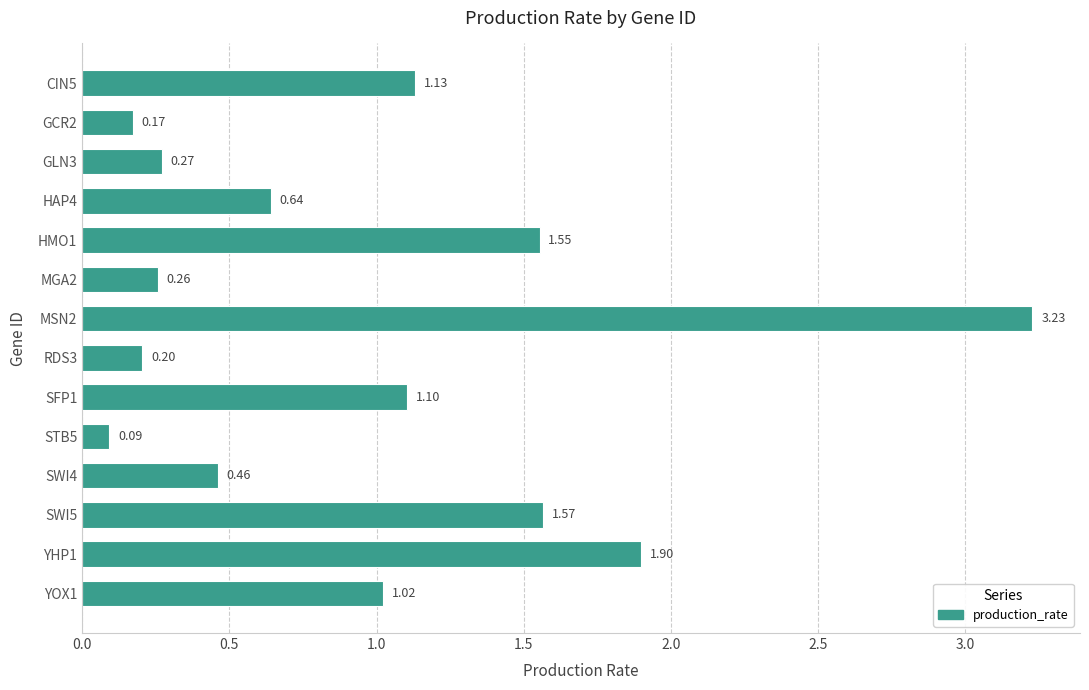

List the labels in order of value, smallest first.

STB5, GCR2, RDS3, MGA2, GLN3, SWI4, HAP4, YOX1, SFP1, CIN5, HMO1, SWI5, YHP1, MSN2